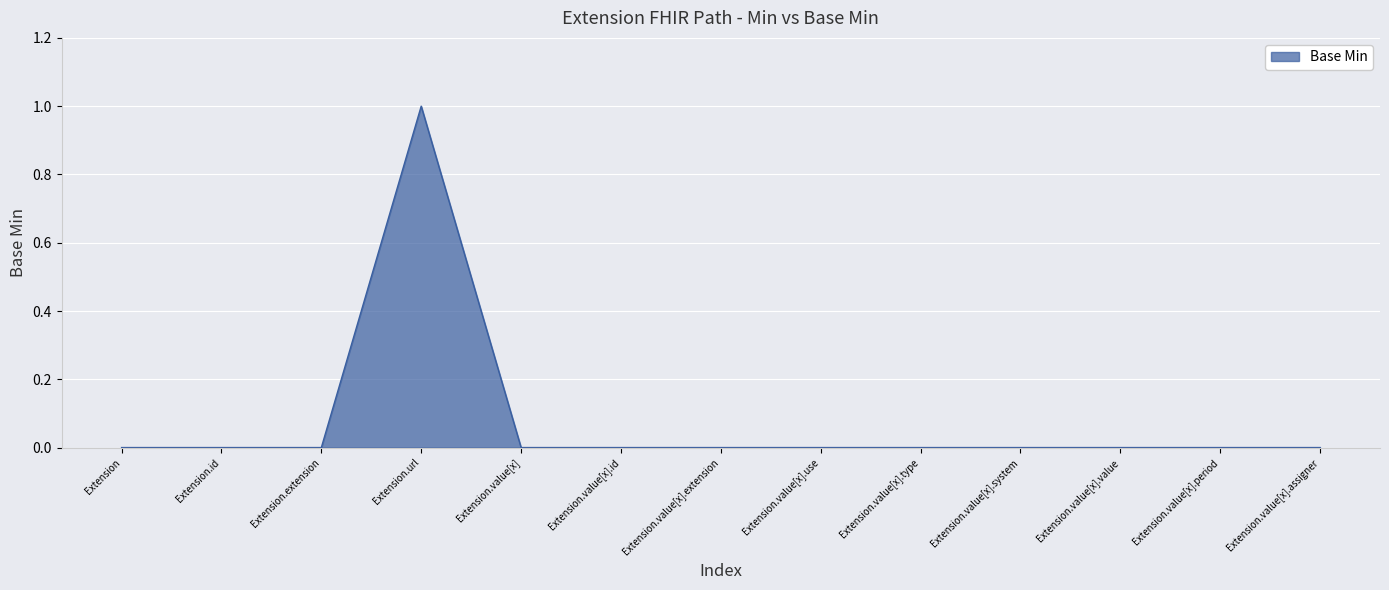

Count the number of categories in the chart.

13